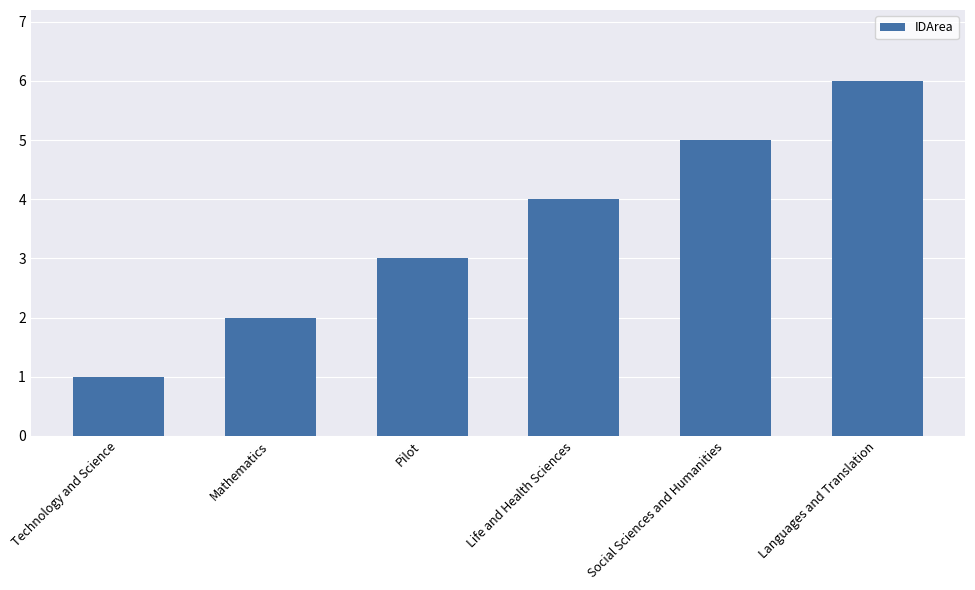

What is the label of the 5th bar from the left?

Social Sciences and Humanities